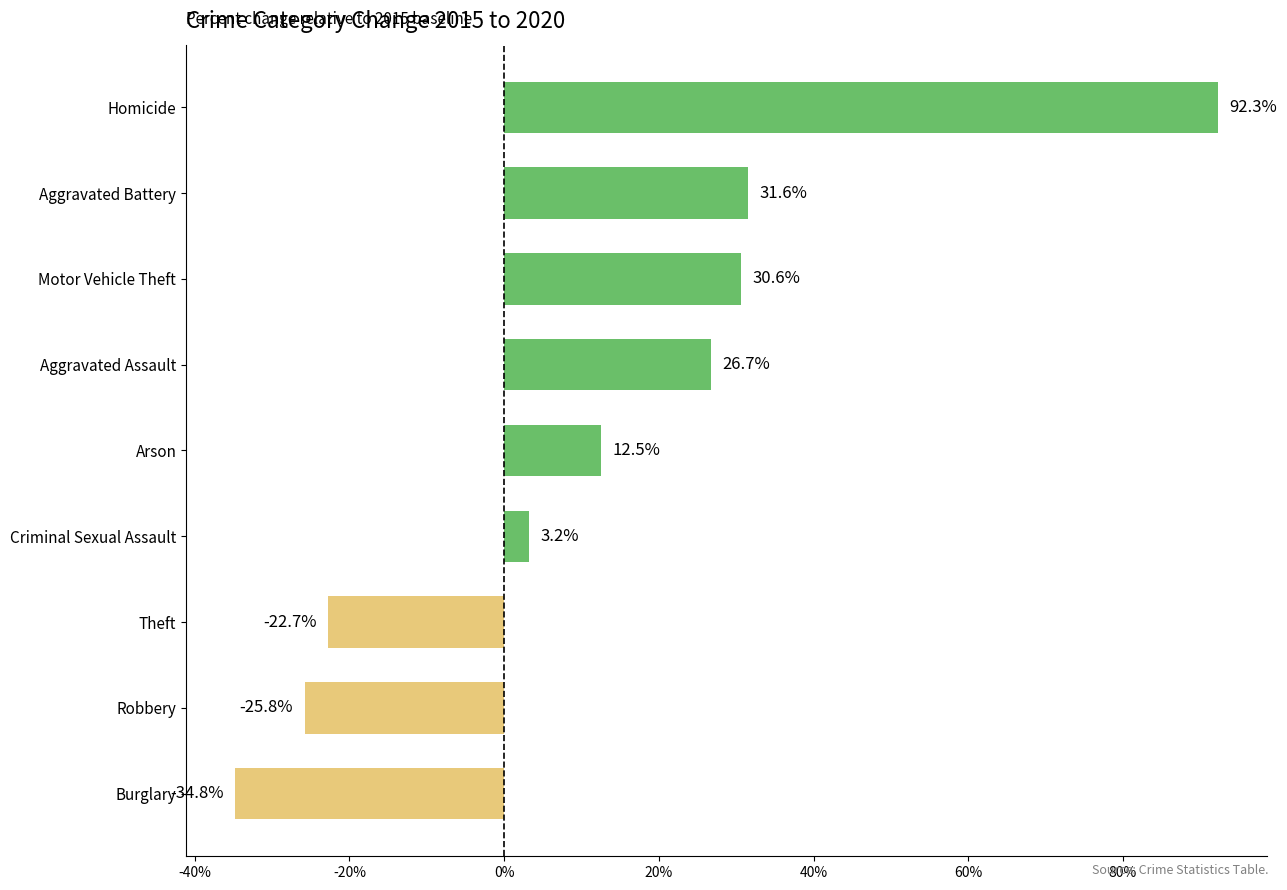

How many categories are shown in the chart?

9